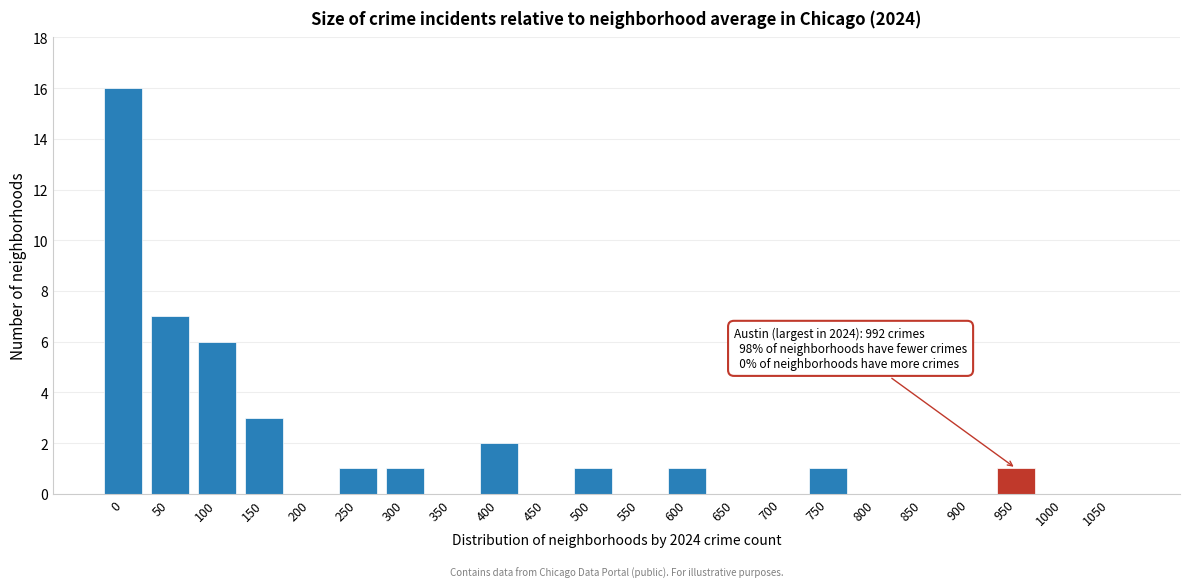

Reading left to right, transcribe all the data shown in this chart.

0=16	50=7	100=6	150=3	200=0	250=1	300=1	350=0	400=2	450=0	500=1	550=0	600=1	650=0	700=0	750=1	800=0	850=0	900=0	950=1	1000=0	1050=0